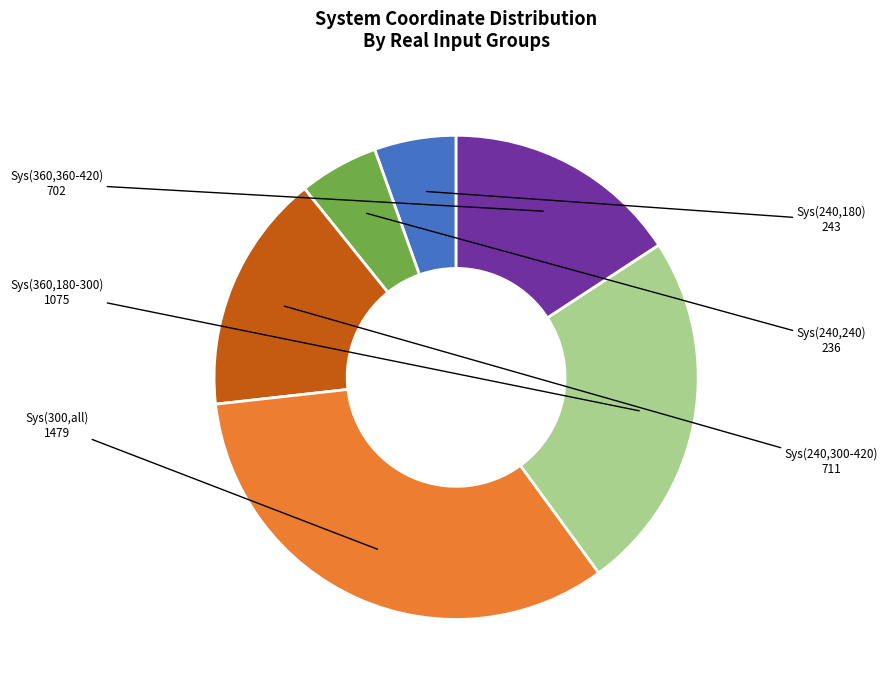

Is there any slice that represents more than half of the pie?

No